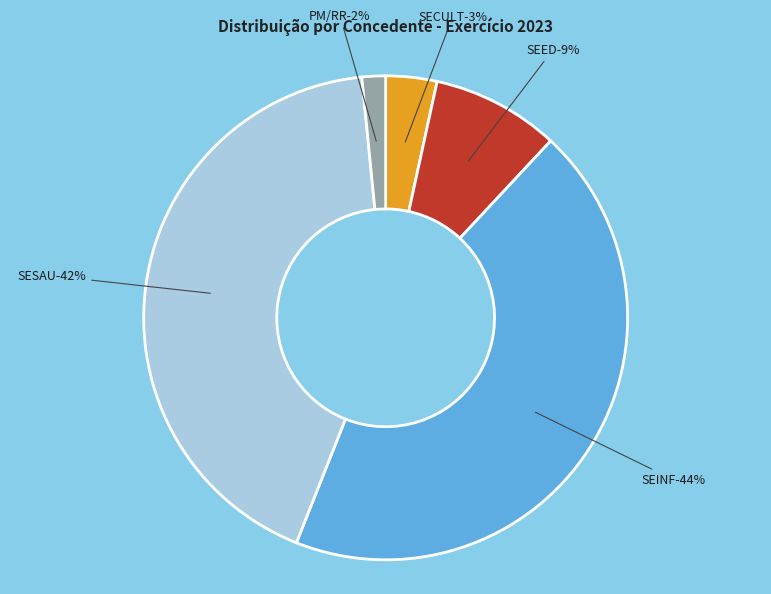

What percentage is NOT represented by SEED?

91.5%